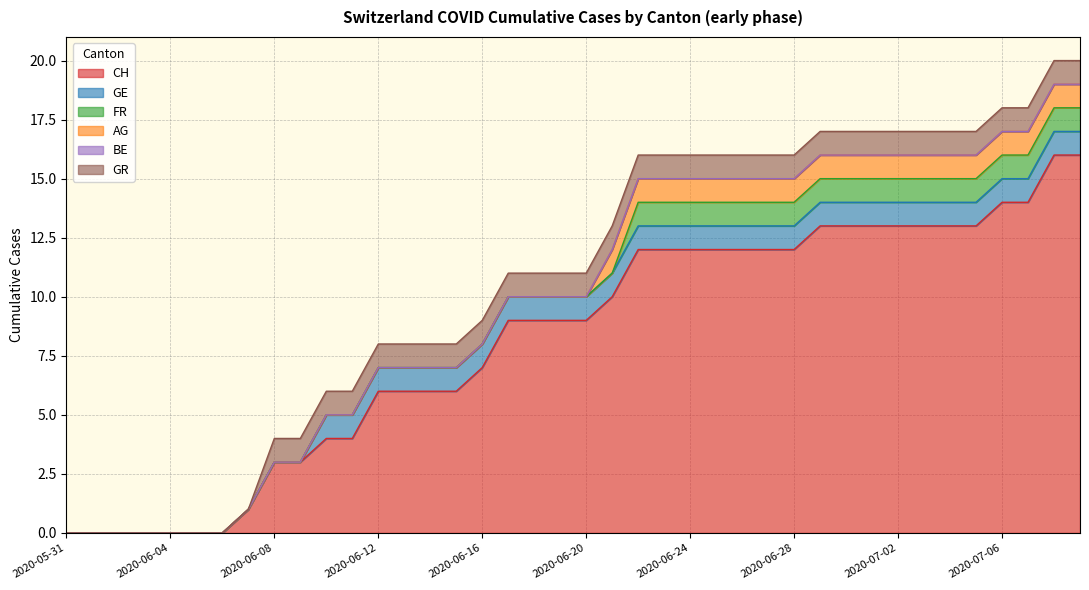

Reading left to right, list all the values displayed in this chart.

CH: 2020-05-31=0	2020-06-01=0	2020-06-02=0	2020-06-03=0	2020-06-04=0	2020-06-05=0	2020-06-06=0	2020-06-07=1	2020-06-08=3	2020-06-09=3	2020-06-10=4	2020-06-11=4	2020-06-12=6	2020-06-13=6	2020-06-14=6	2020-06-15=6	2020-06-16=7	2020-06-17=9	2020-06-18=9	2020-06-19=9	2020-06-20=9	2020-06-21=10	2020-06-22=12	2020-06-23=12	2020-06-24=12	2020-06-25=12	2020-06-26=12	2020-06-27=12	2020-06-28=12	2020-06-29=13	2020-06-30=13	2020-07-01=13	2020-07-02=13	2020-07-03=13	2020-07-04=13	2020-07-05=13	2020-07-06=14	2020-07-07=14	2020-07-08=16	2020-07-09=16
GE: 2020-05-31=0	2020-06-01=0	2020-06-02=0	2020-06-03=0	2020-06-04=0	2020-06-05=0	2020-06-06=0	2020-06-07=0	2020-06-08=0	2020-06-09=0	2020-06-10=1	2020-06-11=1	2020-06-12=1	2020-06-13=1	2020-06-14=1	2020-06-15=1	2020-06-16=1	2020-06-17=1	2020-06-18=1	2020-06-19=1	2020-06-20=1	2020-06-21=1	2020-06-22=1	2020-06-23=1	2020-06-24=1	2020-06-25=1	2020-06-26=1	2020-06-27=1	2020-06-28=1	2020-06-29=1	2020-06-30=1	2020-07-01=1	2020-07-02=1	2020-07-03=1	2020-07-04=1	2020-07-05=1	2020-07-06=1	2020-07-07=1	2020-07-08=1	2020-07-09=1
FR: 2020-05-31=0	2020-06-01=0	2020-06-02=0	2020-06-03=0	2020-06-04=0	2020-06-05=0	2020-06-06=0	2020-06-07=0	2020-06-08=0	2020-06-09=0	2020-06-10=0	2020-06-11=0	2020-06-12=0	2020-06-13=0	2020-06-14=0	2020-06-15=0	2020-06-16=0	2020-06-17=0	2020-06-18=0	2020-06-19=0	2020-06-20=0	2020-06-21=0	2020-06-22=1	2020-06-23=1	2020-06-24=1	2020-06-25=1	2020-06-26=1	2020-06-27=1	2020-06-28=1	2020-06-29=1	2020-06-30=1	2020-07-01=1	2020-07-02=1	2020-07-03=1	2020-07-04=1	2020-07-05=1	2020-07-06=1	2020-07-07=1	2020-07-08=1	2020-07-09=1
AG: 2020-05-31=0	2020-06-01=0	2020-06-02=0	2020-06-03=0	2020-06-04=0	2020-06-05=0	2020-06-06=0	2020-06-07=0	2020-06-08=0	2020-06-09=0	2020-06-10=0	2020-06-11=0	2020-06-12=0	2020-06-13=0	2020-06-14=0	2020-06-15=0	2020-06-16=0	2020-06-17=0	2020-06-18=0	2020-06-19=0	2020-06-20=0	2020-06-21=1	2020-06-22=1	2020-06-23=1	2020-06-24=1	2020-06-25=1	2020-06-26=1	2020-06-27=1	2020-06-28=1	2020-06-29=1	2020-06-30=1	2020-07-01=1	2020-07-02=1	2020-07-03=1	2020-07-04=1	2020-07-05=1	2020-07-06=1	2020-07-07=1	2020-07-08=1	2020-07-09=1
BE: 2020-05-31=0	2020-06-01=0	2020-06-02=0	2020-06-03=0	2020-06-04=0	2020-06-05=0	2020-06-06=0	2020-06-07=0	2020-06-08=0	2020-06-09=0	2020-06-10=0	2020-06-11=0	2020-06-12=0	2020-06-13=0	2020-06-14=0	2020-06-15=0	2020-06-16=0	2020-06-17=0	2020-06-18=0	2020-06-19=0	2020-06-20=0	2020-06-21=0	2020-06-22=0	2020-06-23=0	2020-06-24=0	2020-06-25=0	2020-06-26=0	2020-06-27=0	2020-06-28=0	2020-06-29=0	2020-06-30=0	2020-07-01=0	2020-07-02=0	2020-07-03=0	2020-07-04=0	2020-07-05=0	2020-07-06=0	2020-07-07=0	2020-07-08=0	2020-07-09=0
GR: 2020-05-31=0	2020-06-01=0	2020-06-02=0	2020-06-03=0	2020-06-04=0	2020-06-05=0	2020-06-06=0	2020-06-07=0	2020-06-08=1	2020-06-09=1	2020-06-10=1	2020-06-11=1	2020-06-12=1	2020-06-13=1	2020-06-14=1	2020-06-15=1	2020-06-16=1	2020-06-17=1	2020-06-18=1	2020-06-19=1	2020-06-20=1	2020-06-21=1	2020-06-22=1	2020-06-23=1	2020-06-24=1	2020-06-25=1	2020-06-26=1	2020-06-27=1	2020-06-28=1	2020-06-29=1	2020-06-30=1	2020-07-01=1	2020-07-02=1	2020-07-03=1	2020-07-04=1	2020-07-05=1	2020-07-06=1	2020-07-07=1	2020-07-08=1	2020-07-09=1